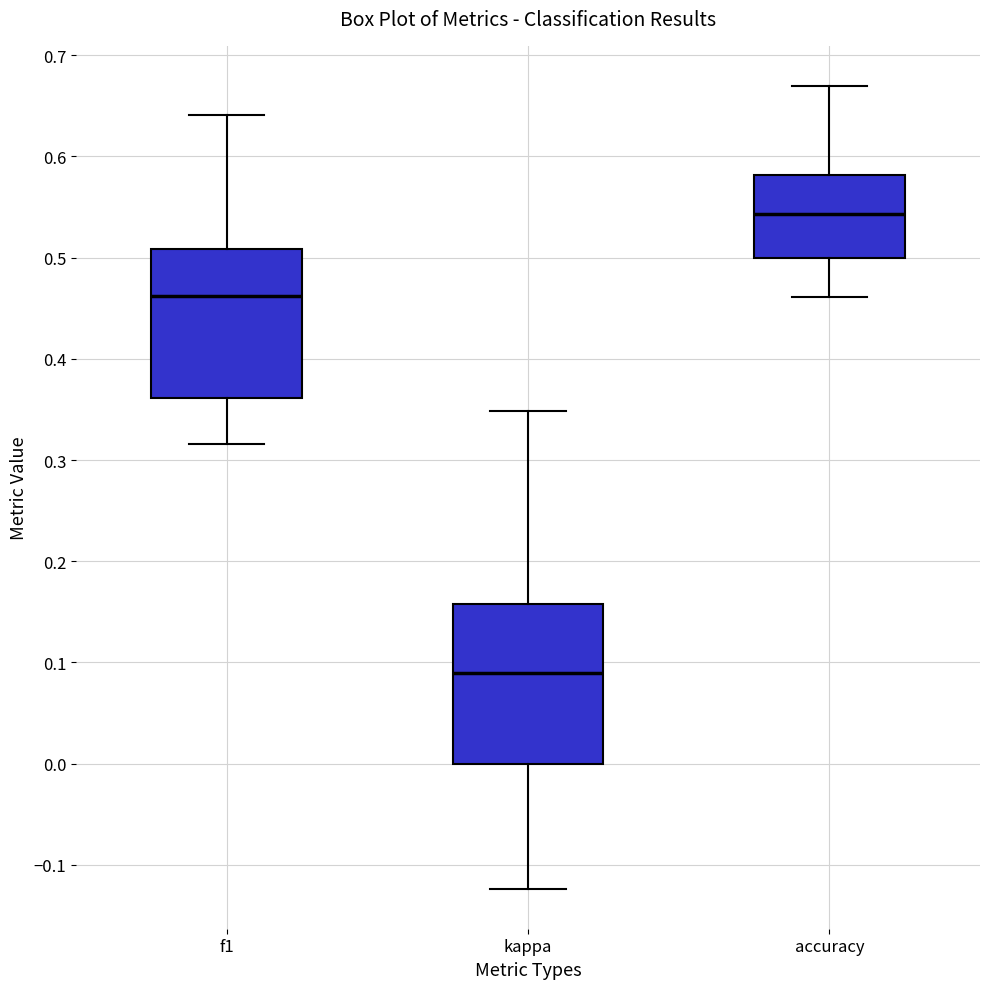

Reading left to right, transcribe this box plot: for each box, give where its median line is, the range the box spans, and where its two whiskers end, as read against the y-axis. The values are not printed on the chart, so give them approximately, as read against the axis.

f1: median 0.46, box 0.36 to 0.51, whiskers 0.32 to 0.64
kappa: median 0.09, box 0.00 to 0.16, whiskers -0.12 to 0.35
accuracy: median 0.54, box 0.50 to 0.58, whiskers 0.46 to 0.67